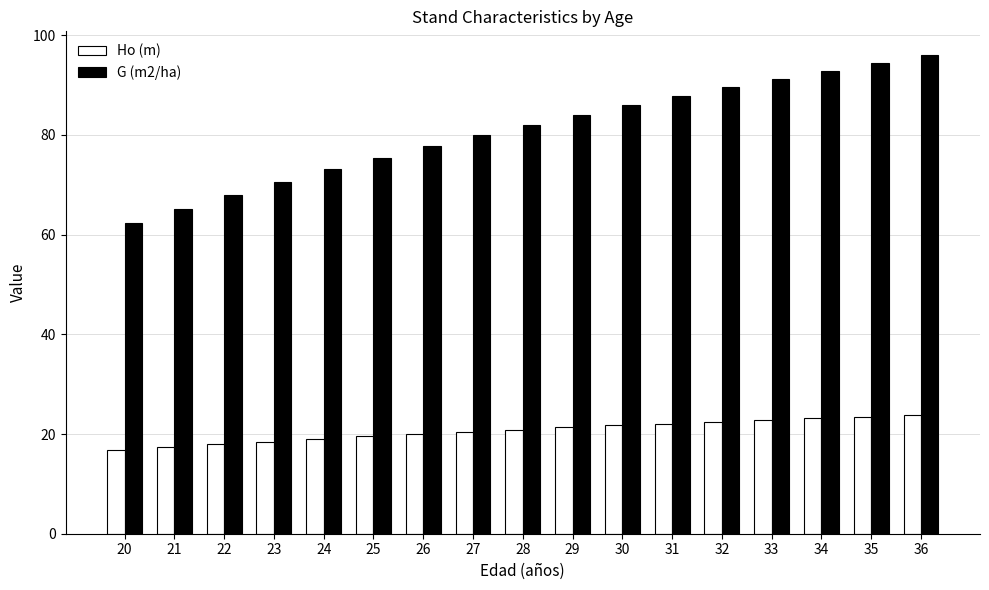

What is the difference between the maximum and minimum values in the G (m2/ha) series?

33.6